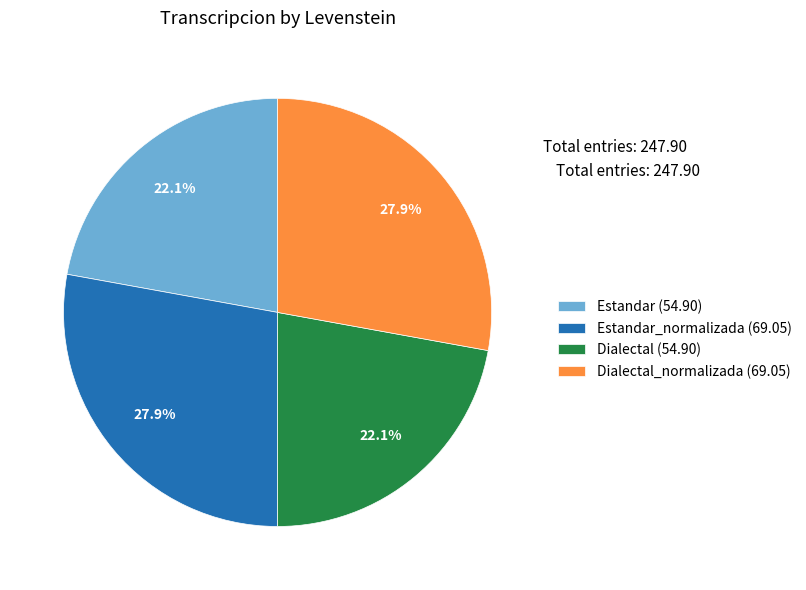

What is the total percentage of Estandar_normalizada (69.05) and Estandar (54.90)?

50.0%